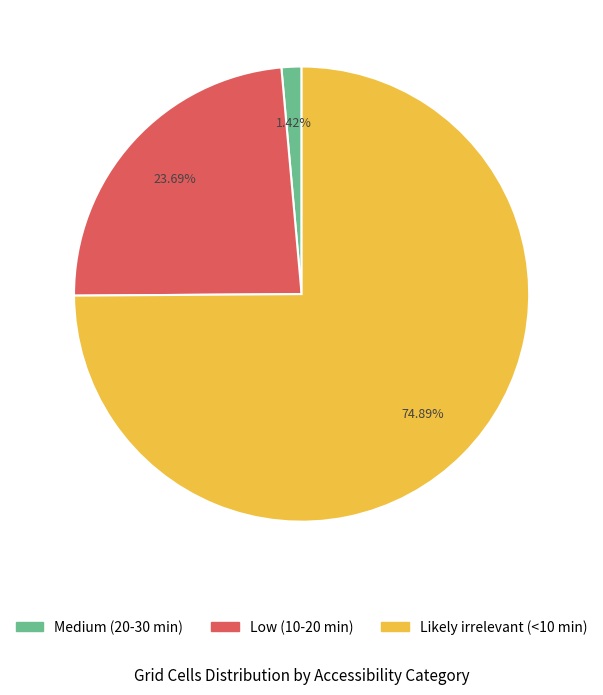

How many segments does this pie chart have?

3